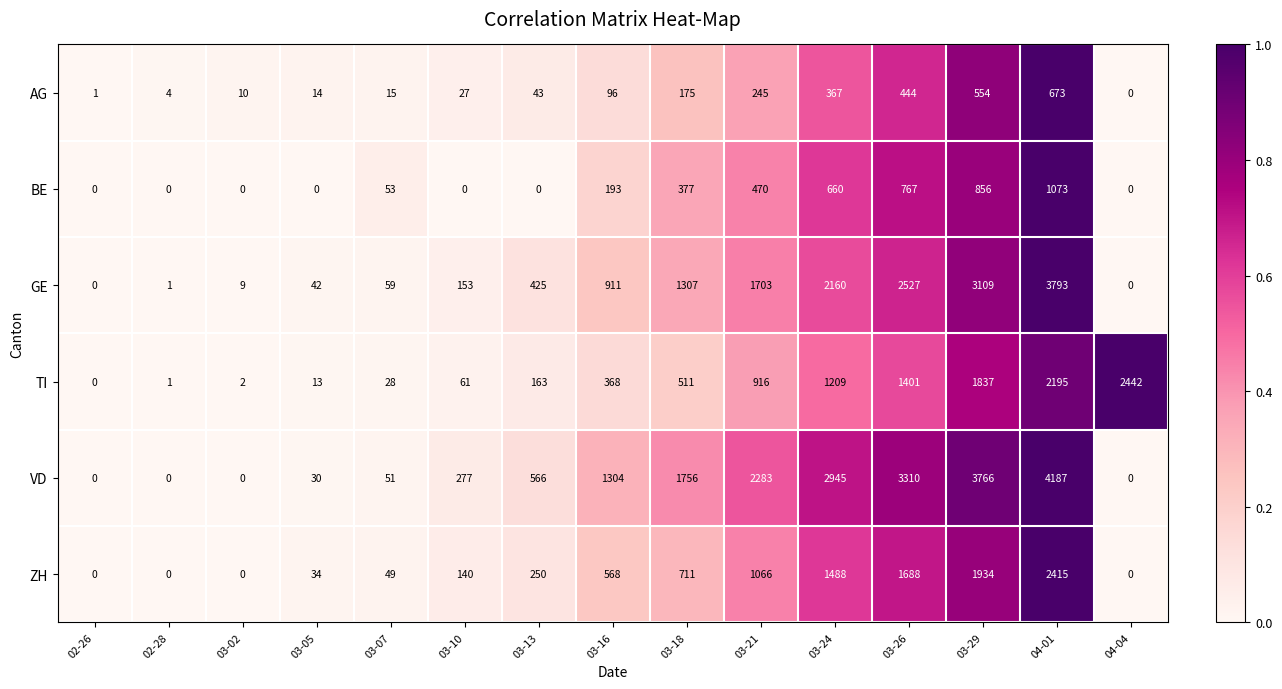

What is the difference between the maximum and minimum values in the GE series?

3793